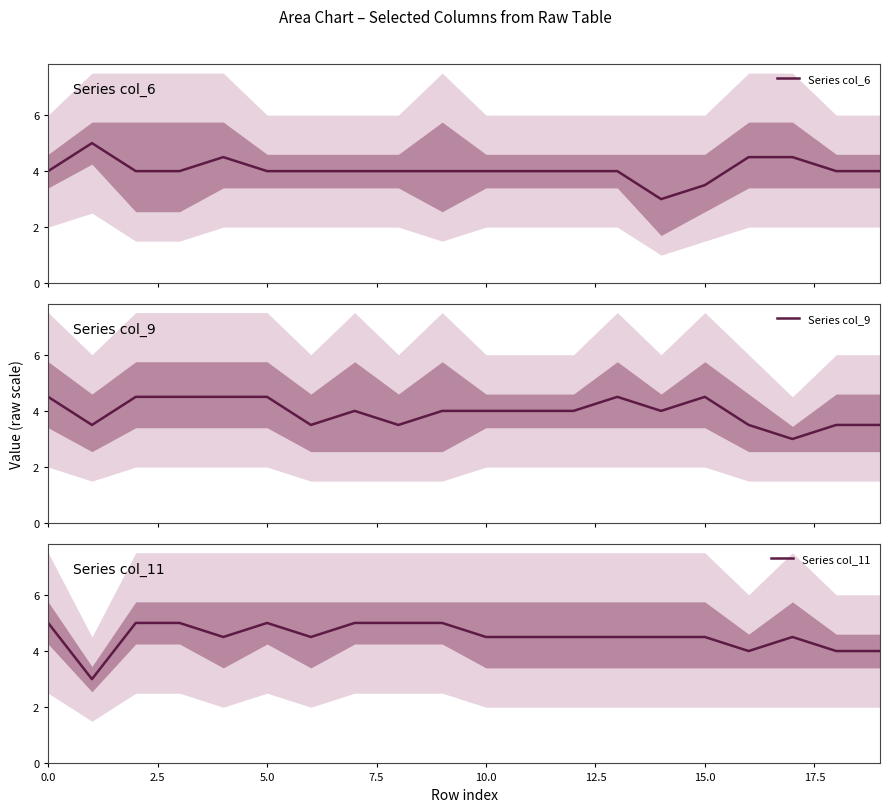

How many intersections are there between Series col_6 and Series col_9?

4